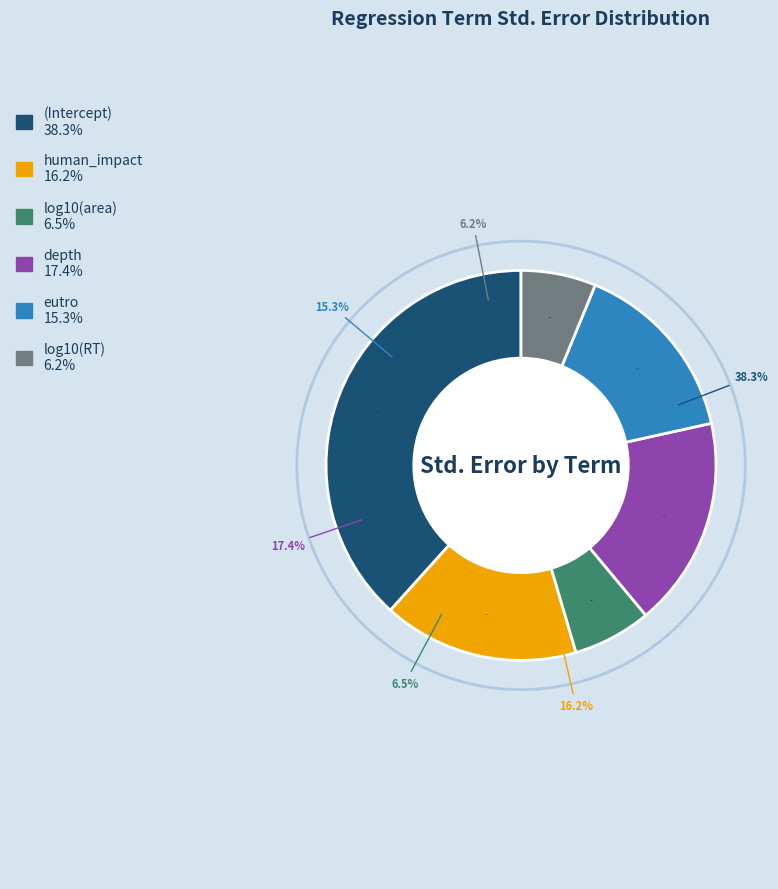

Does any single category account for the majority?

No